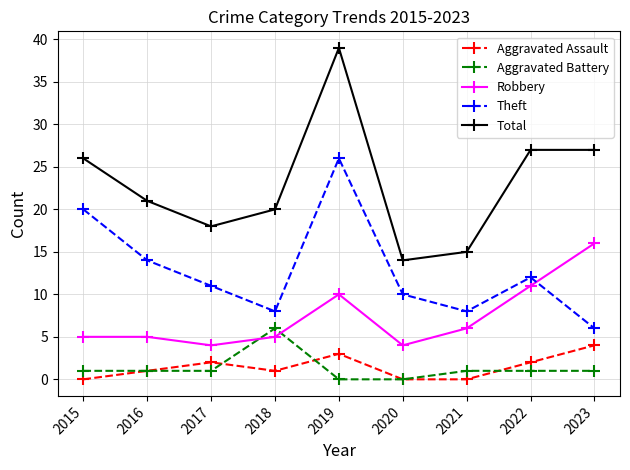

At 2022, list the series in order from smallest to largest.

Aggravated Battery, Aggravated Assault, Robbery, Theft, Total